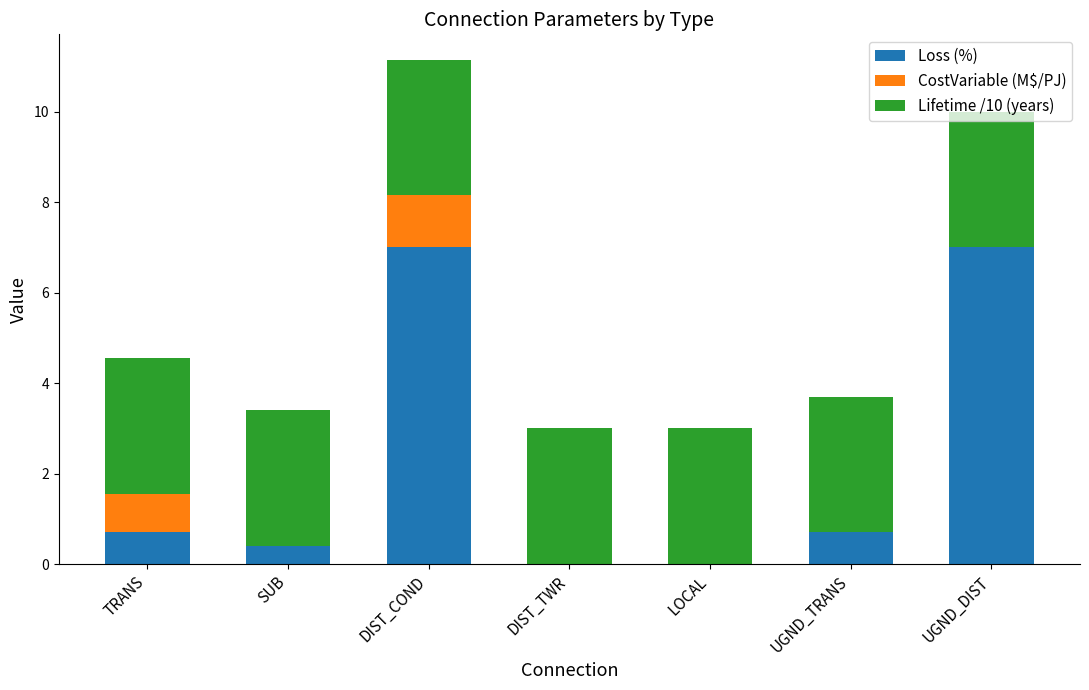

True or false: Loss (%) has a value of 1.9 at DIST_COND.

False